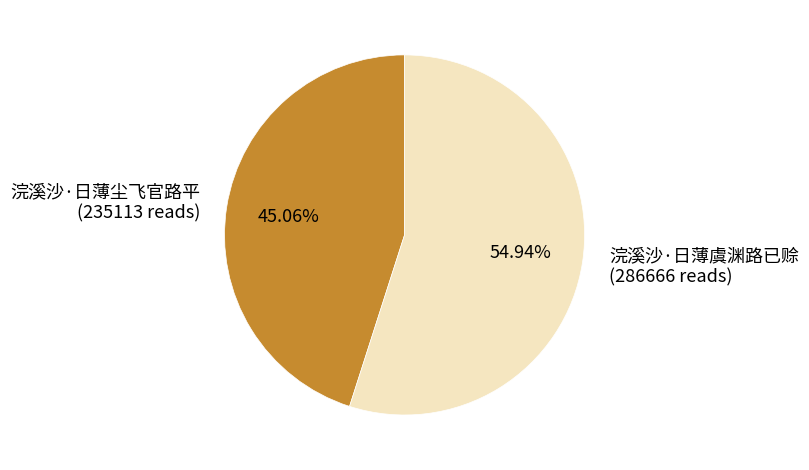

Which category has the biggest portion of the pie?

浣溪沙·日薄虞渊路已赊